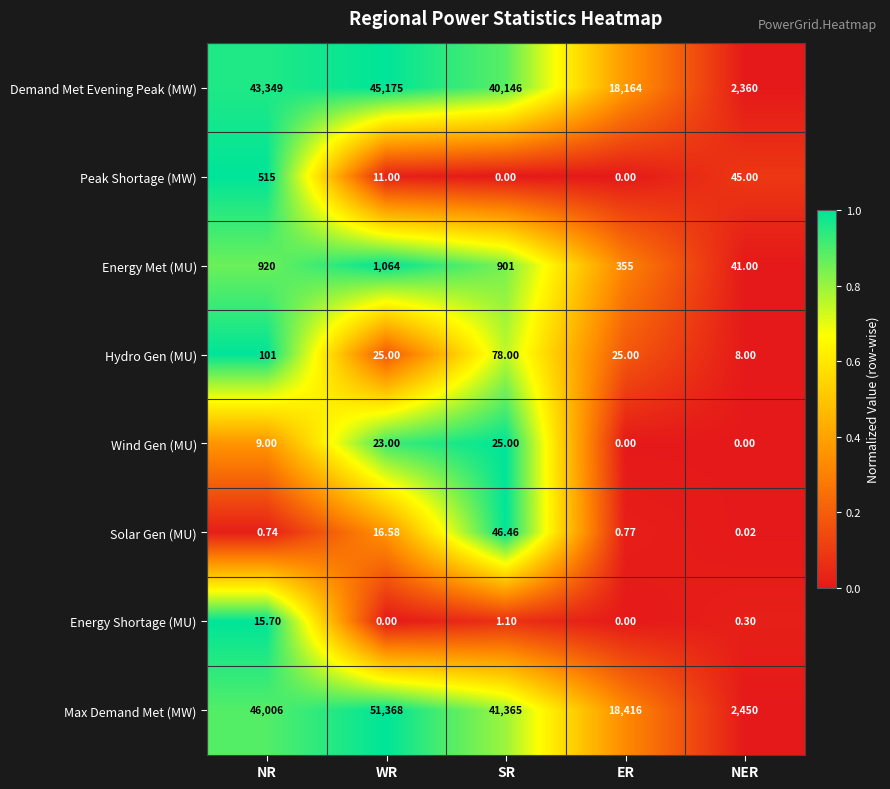

What is the difference between the highest and lowest values at WR?

51368.0